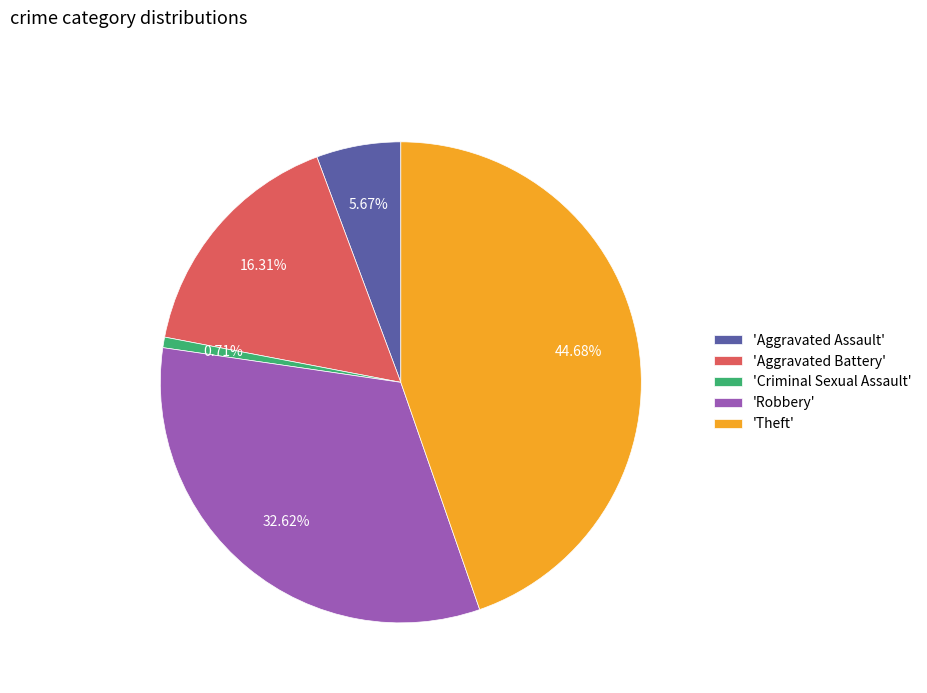

Combined, do 'Theft' and 'Robbery' account for over 50%?

Yes